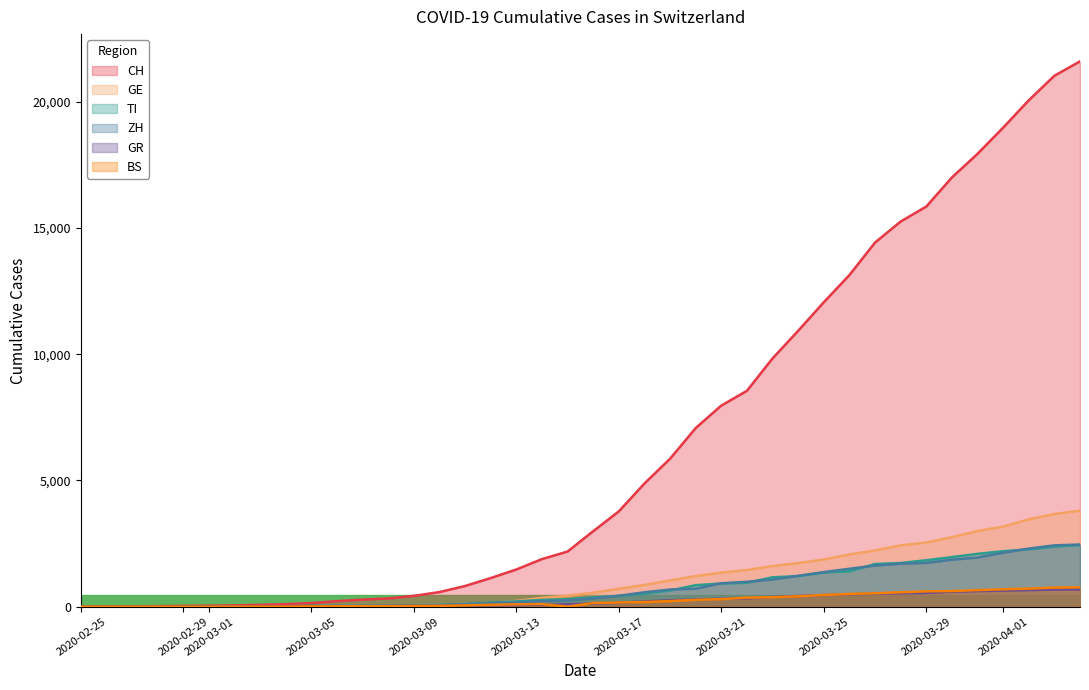

Which series has the largest range (max minus min)?

CH